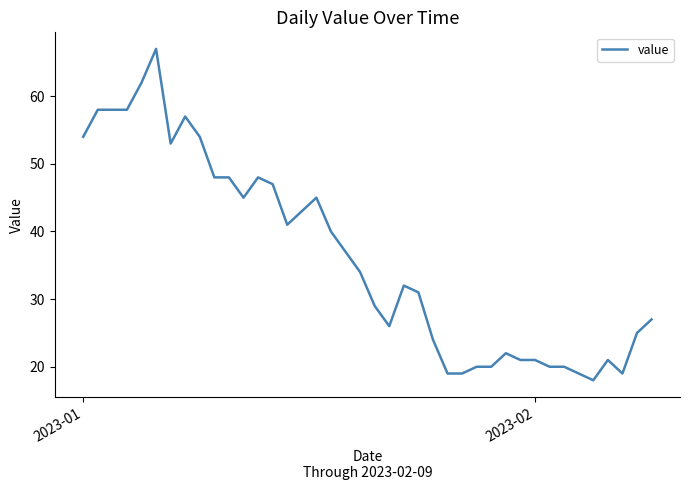

What is the smallest value displayed?

18